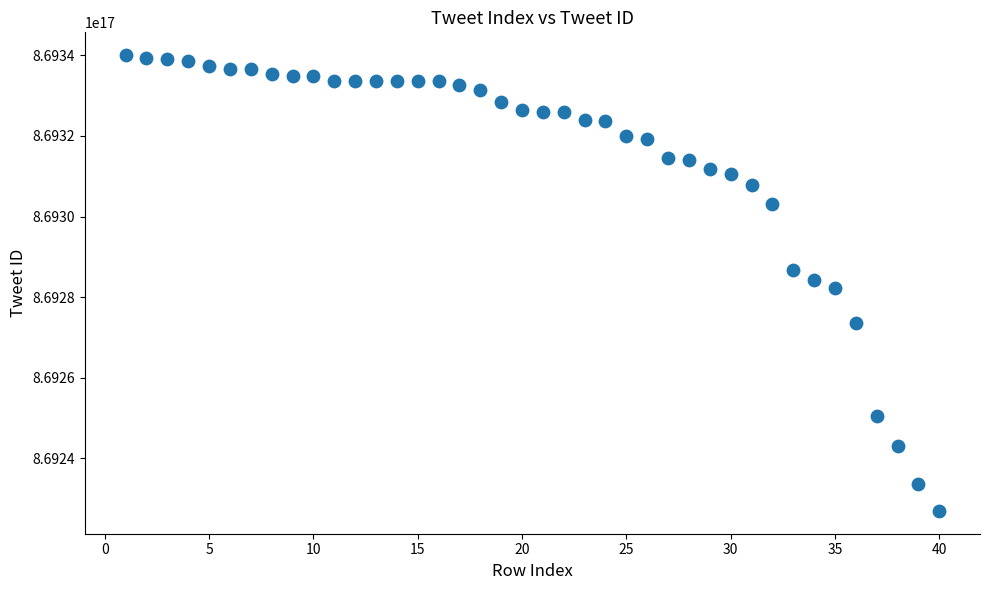

What is the range of X values (max minus min)?

39